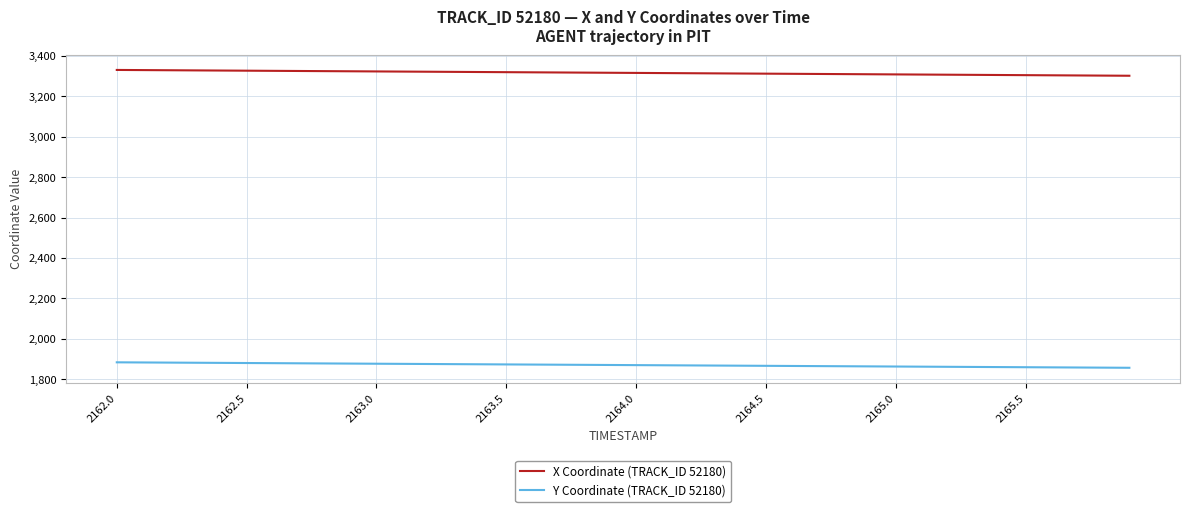

Which series has the largest total across all categories?

X Coordinate (TRACK_ID 52180)